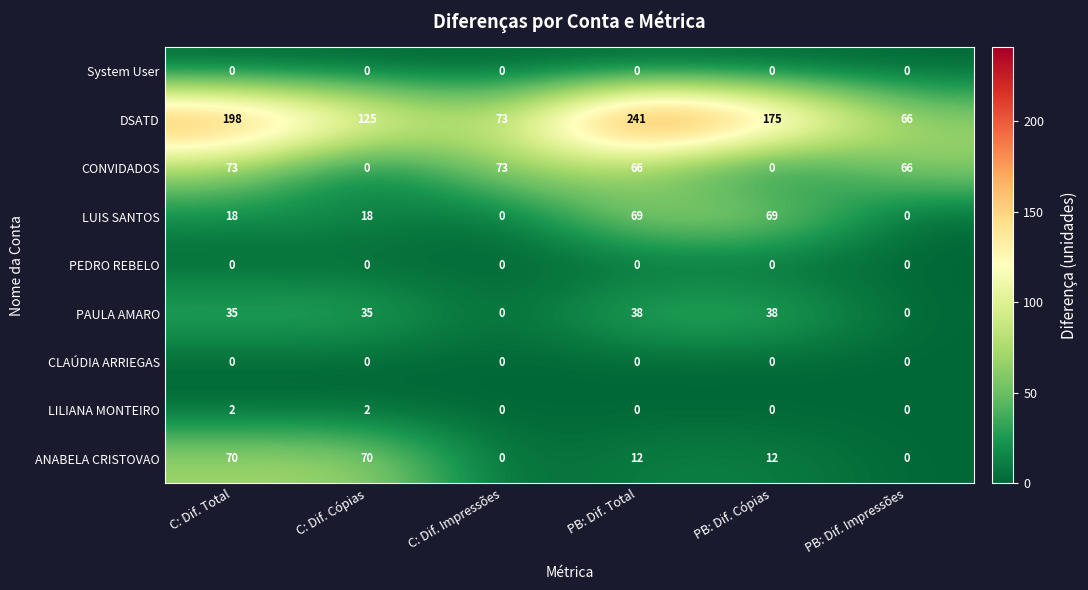

What is the sum of the PAULA AMARO values at PB: Dif. Total and C: Dif. Impressões?

38